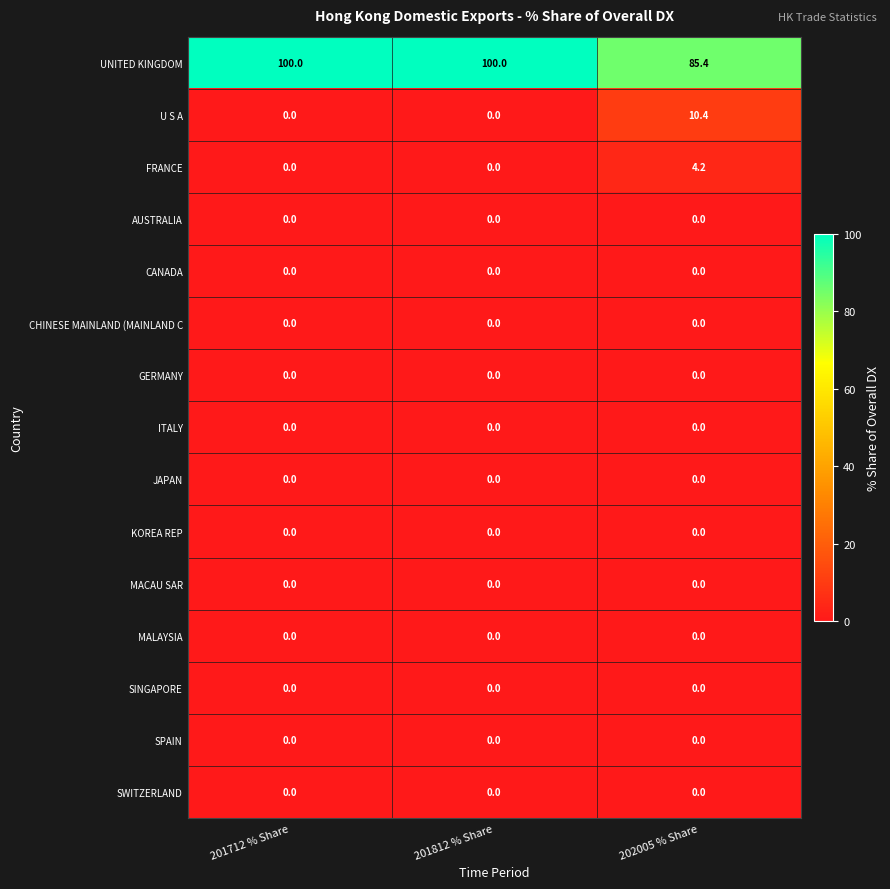

What is the spread (max minus min) of values at 201712 % Share?

100.0